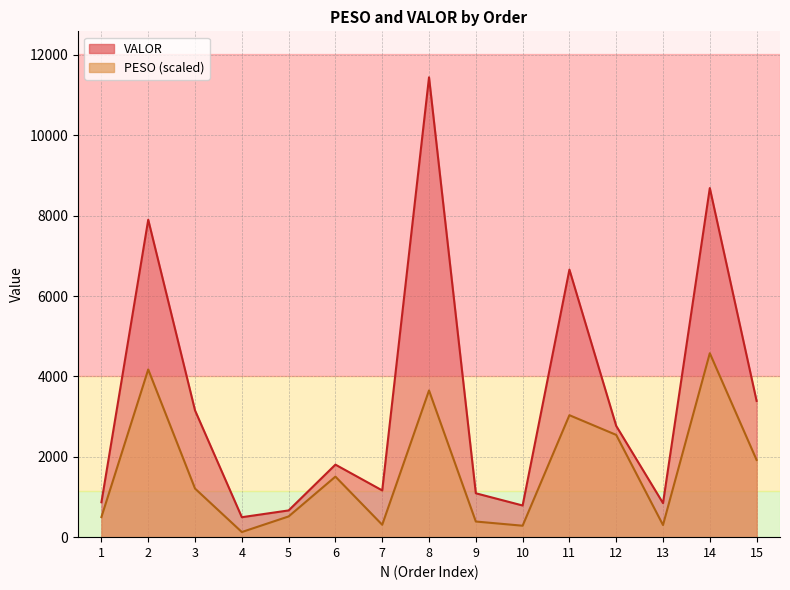

What are all the series names shown in the legend?

PESO, VALOR